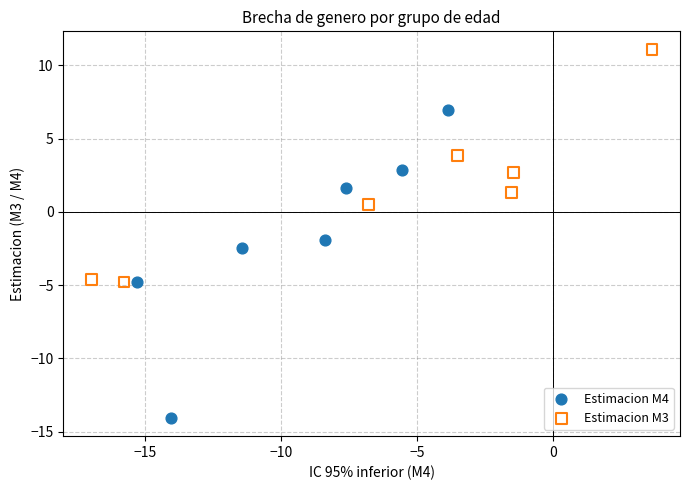

Which series has the widest spread of Y values?

Estimacion M4